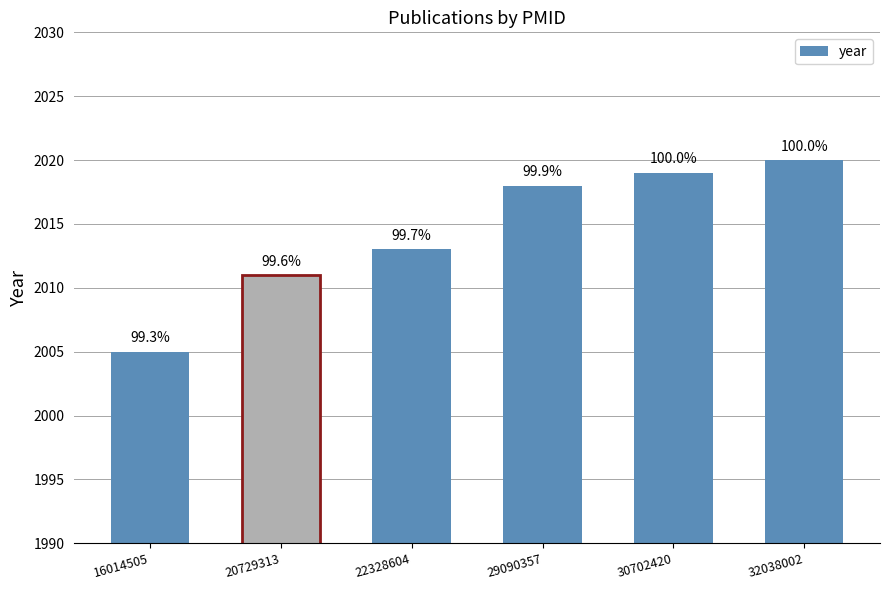

Read the value at 20729313, to the nearest 5.

2010